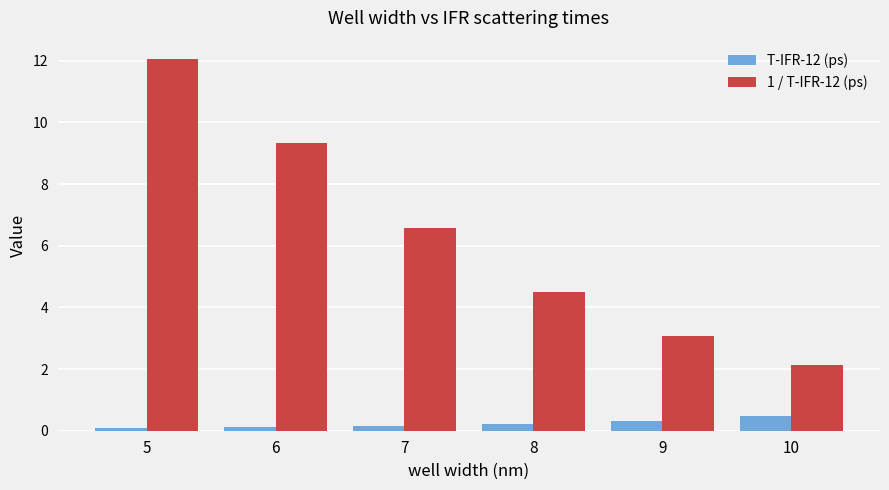

Which category has the highest value in the 1 / T-IFR-12 (ps) series?

5